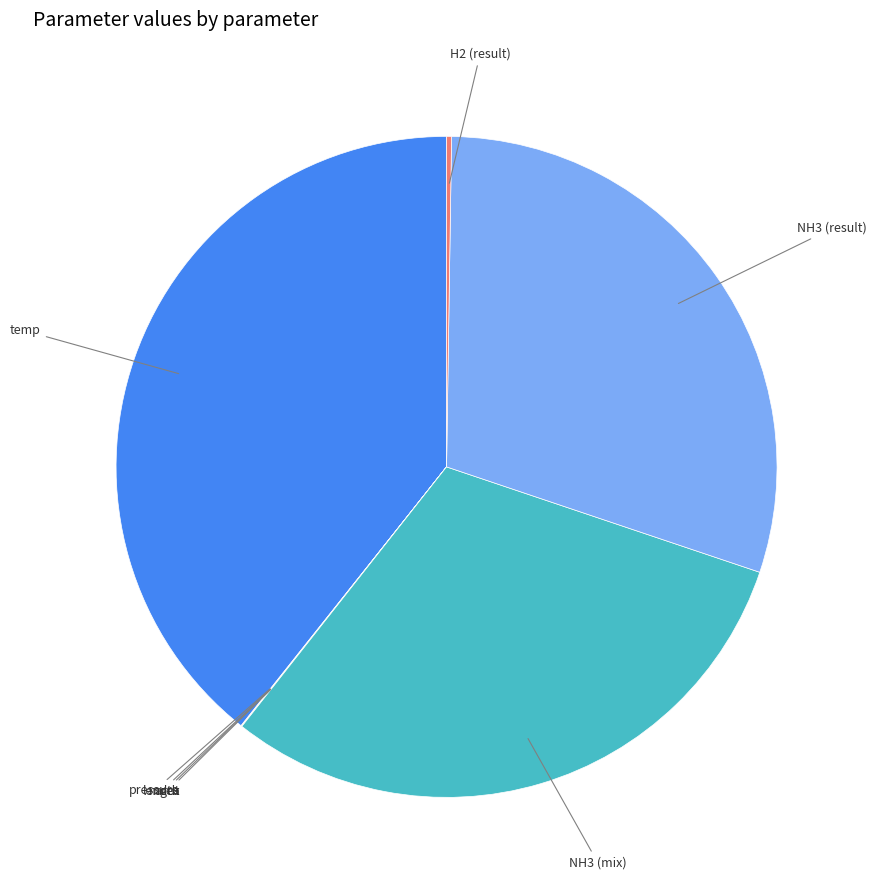

Is there a majority slice in this chart?

No